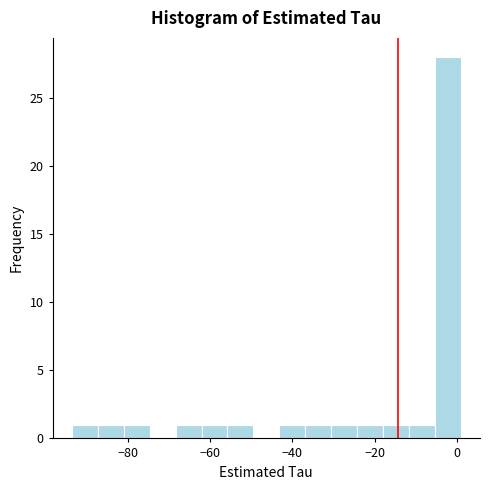

Read against the x-axis, roughly where is the centre of the tallest bar?

-2